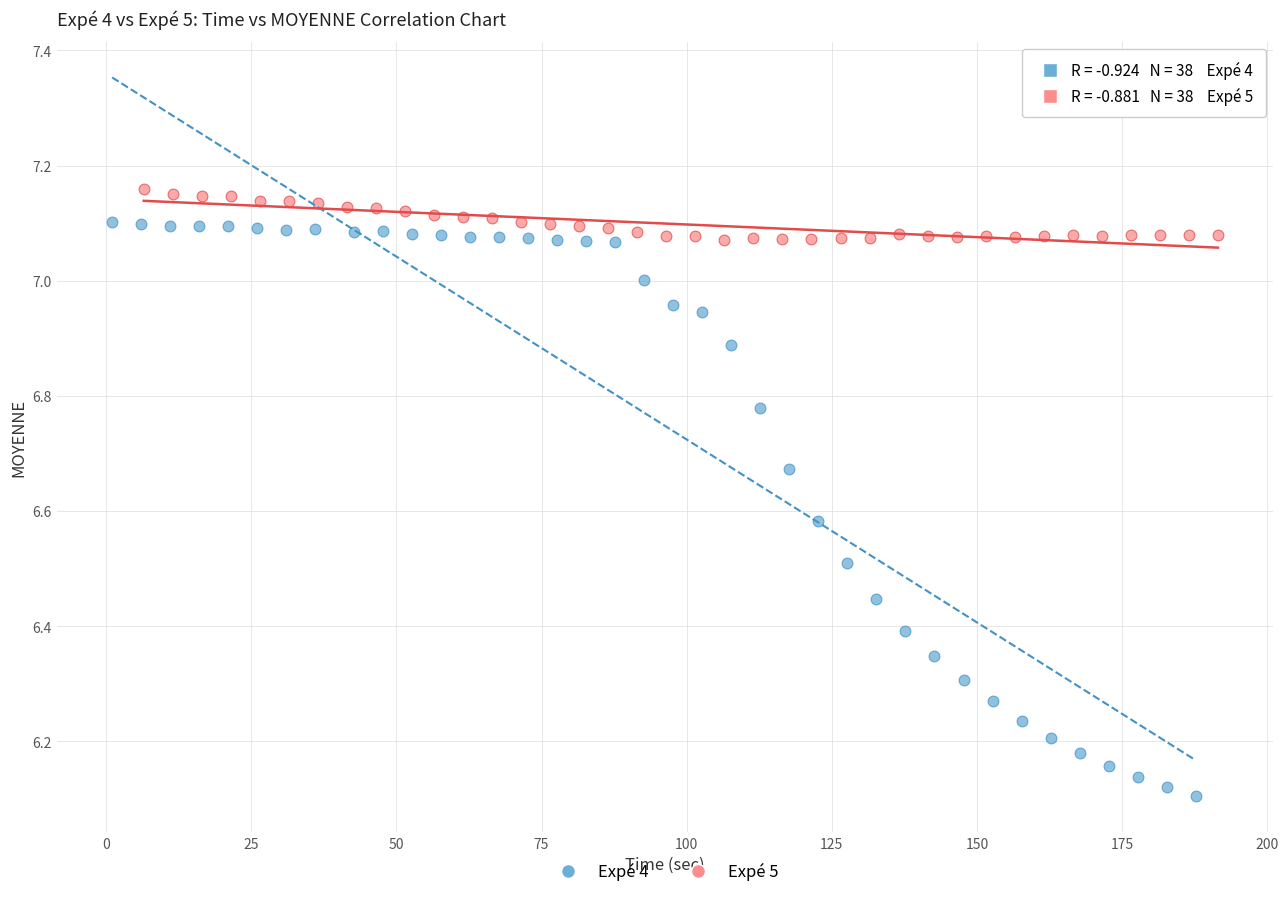

Which series has the widest spread of Y values?

Expé 4